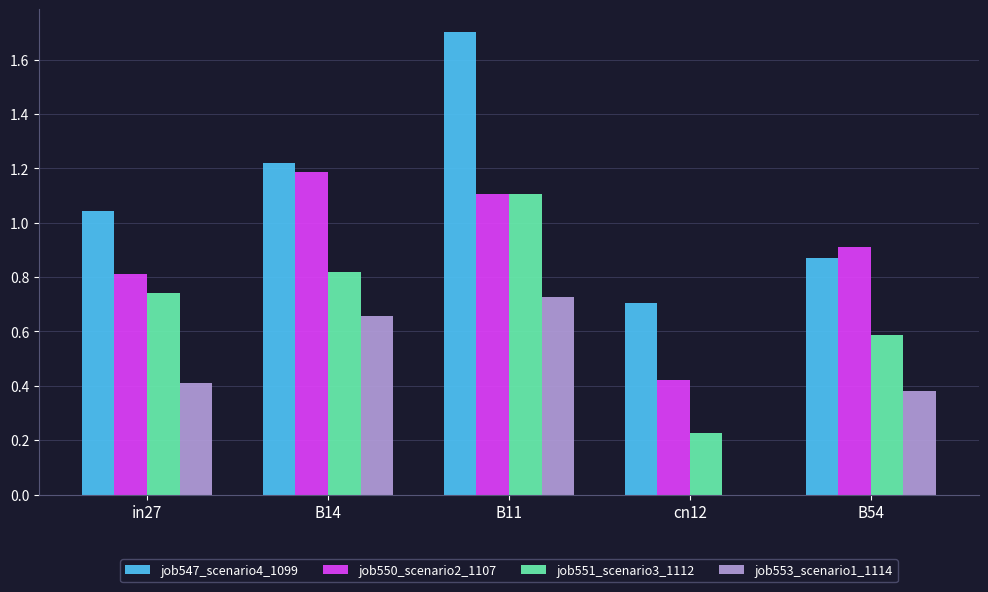

Which label corresponds to the largest value in the chart?

B11